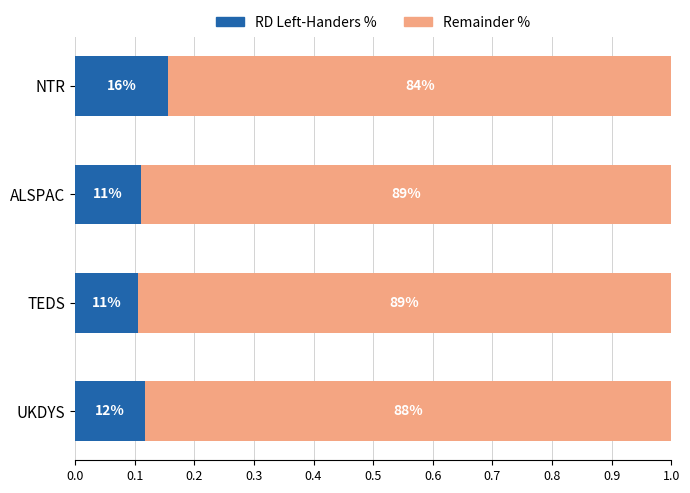

What are all the series names shown in the legend?

RD Left-Handers %, Remainder %